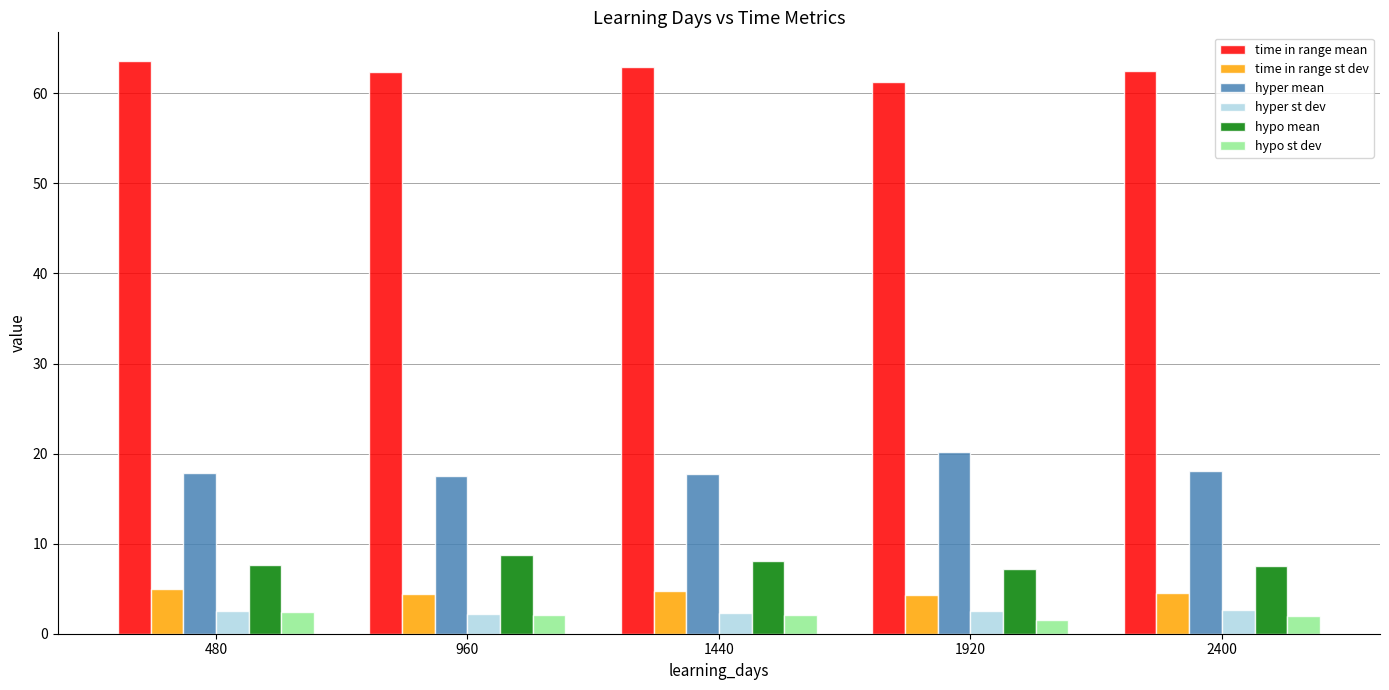

How many series are shown in this chart?

6